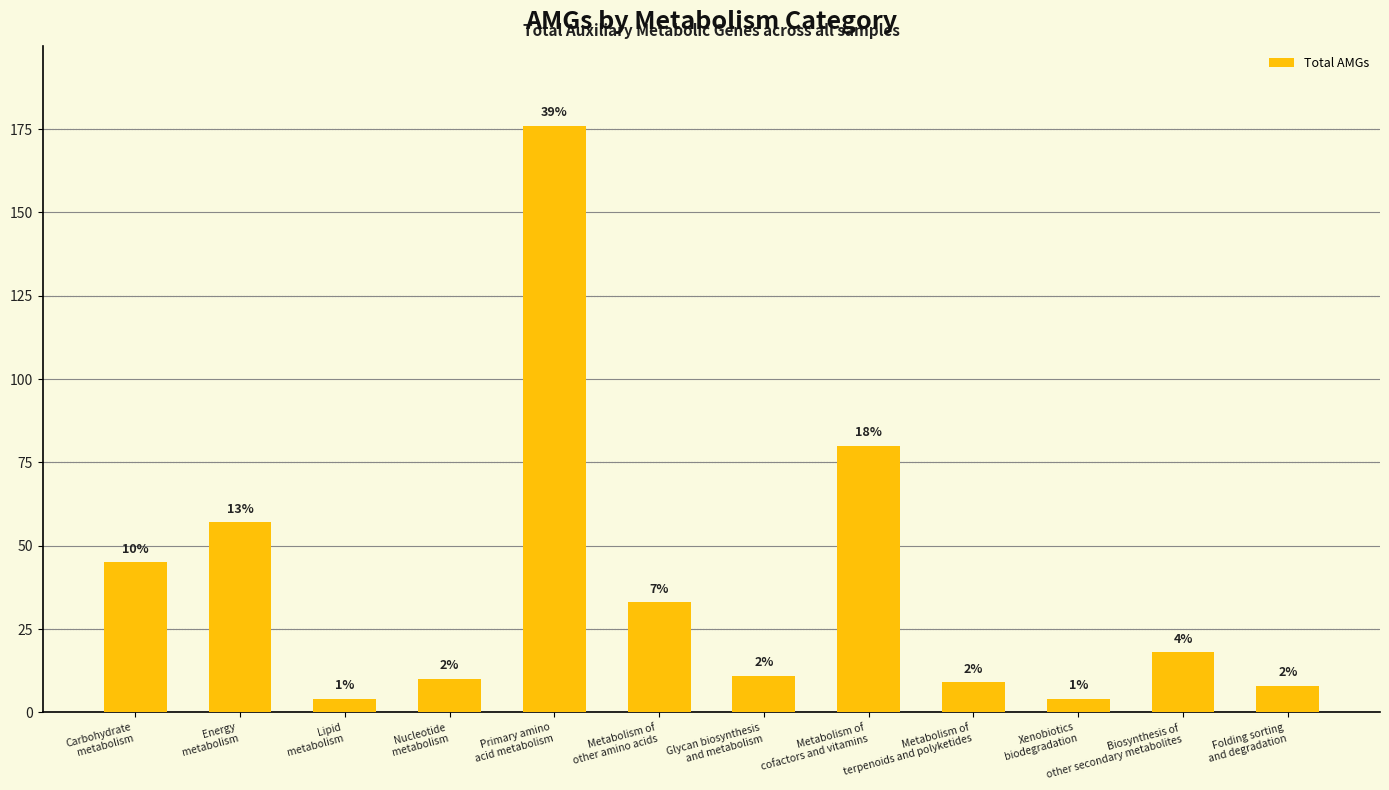

Reading left to right, extract all data points from this chart.

Carbohydrate
metabolism=45	Energy
metabolism=57	Lipid
metabolism=4	Nucleotide
metabolism=10	Primary amino
acid metabolism=176	Metabolism of
other amino acids=33	Glycan biosynthesis
and metabolism=11	Metabolism of
cofactors and vitamins=80	Metabolism of
terpenoids and polyketides=9	Xenobiotics
biodegradation=4	Biosynthesis of
other secondary metabolites=18	Folding sorting
and degradation=8